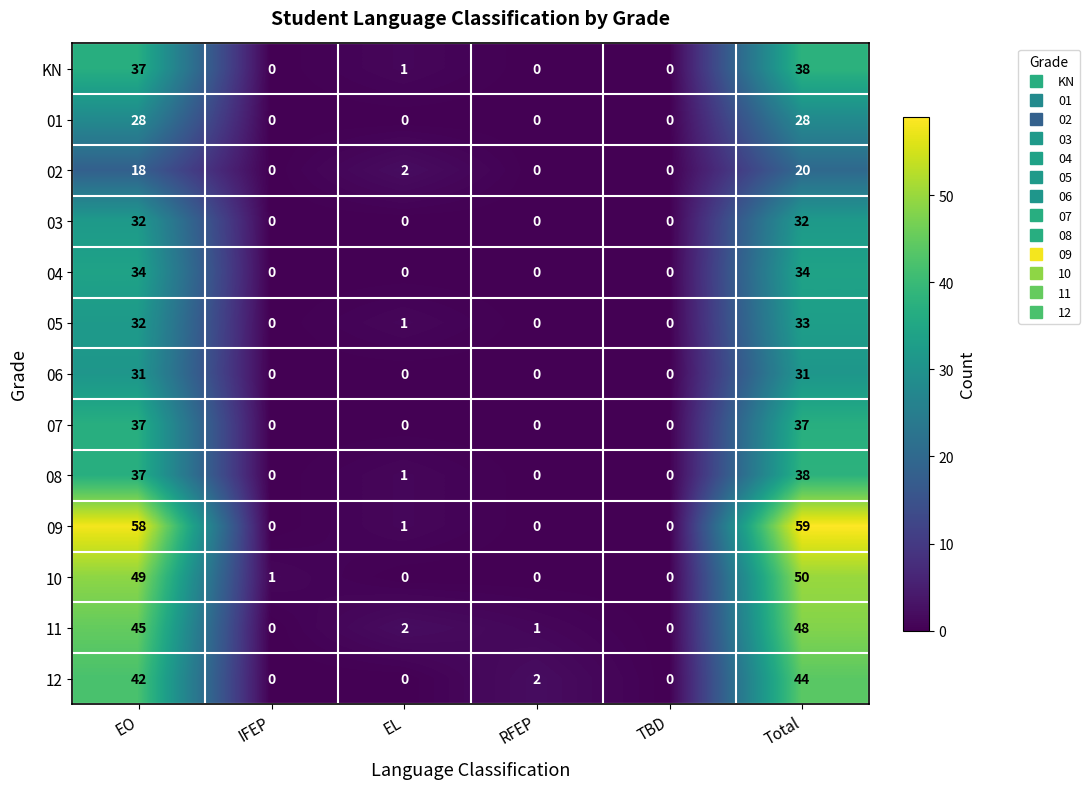

What is the sum of the 12 values at Total and EO?

86